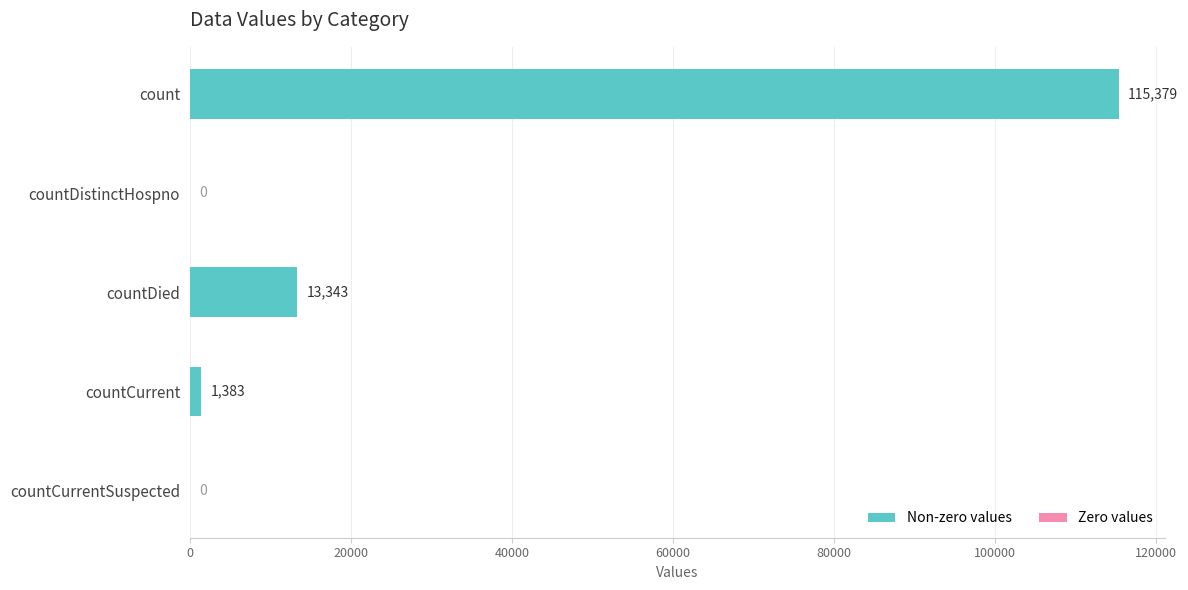

At which label is the value closest to 57689?

countDied